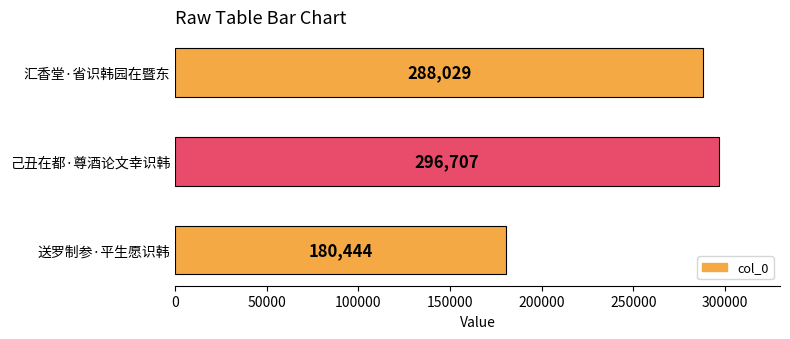

What is the greatest value displayed?

296707